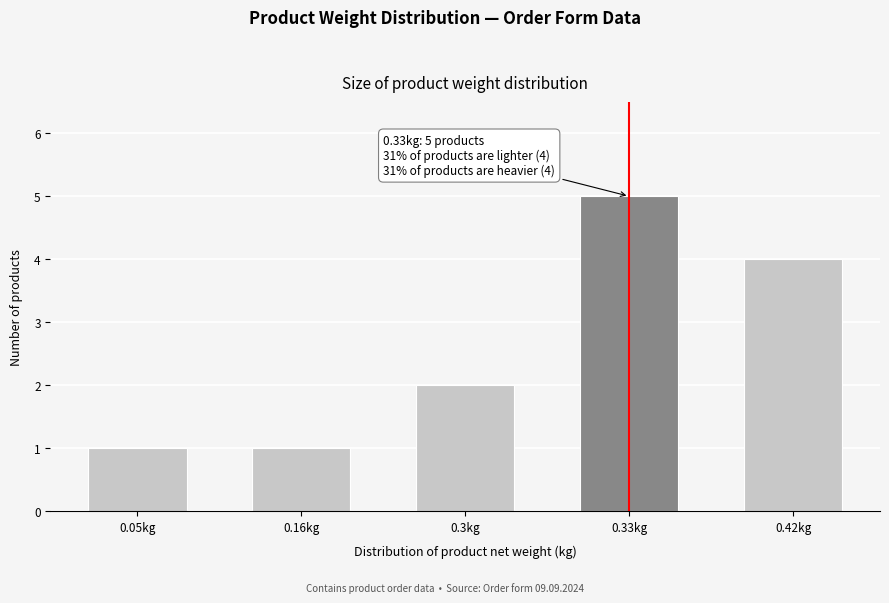

Reading left to right, what are all the values shown in this chart?

1	1	2	5	4